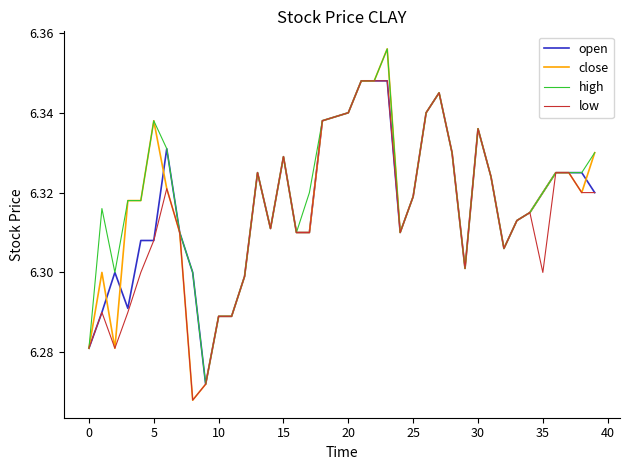

What are all the series names shown in the legend?

open, close, high, low